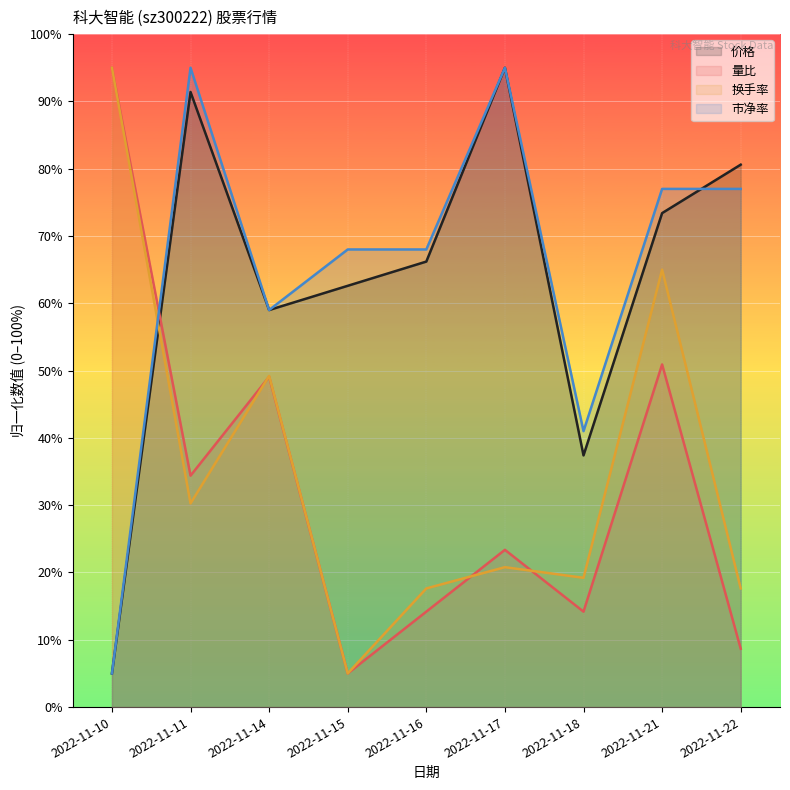

Read the 量比 value at 2022-11-14.

4.9